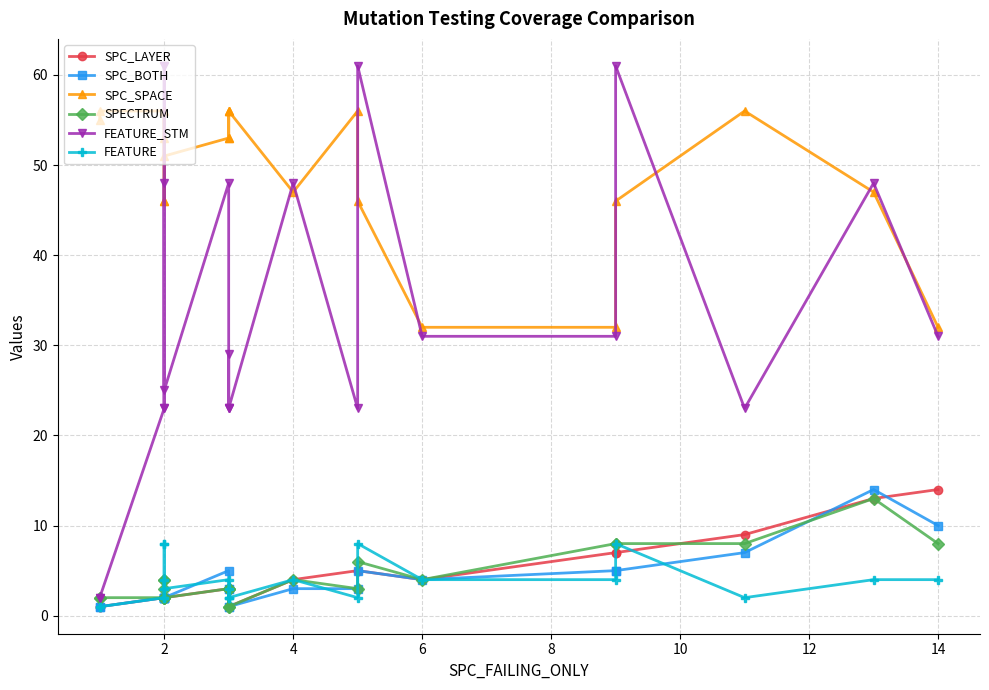

Reading left to right, what are all the values shown in this chart?

SPC_LAYER: 1	1	2	2	2	2	2	2	3	1	3	3	1	4	5	5	4	7	7	9	13	14
SPC_BOTH: 1	1	2	2	2	2	2	2	5	1	3	3	1	3	3	5	4	5	5	7	14	10
SPC_SPACE: 55	56	56	46	46	56	53	51	53	56	53	56	56	47	56	46	32	32	46	56	47	32
SPECTRUM: 2	2	2	4	4	3	2	2	3	1	3	3	1	4	3	6	4	8	8	8	13	8
FEATURE_STM: 2	2	23	61	61	23	48	25	48	23	29	23	23	48	23	61	31	31	61	23	48	31
FEATURE: 1	1	2	8	8	2	4	3	4	2	3	2	2	4	2	8	4	4	8	2	4	4